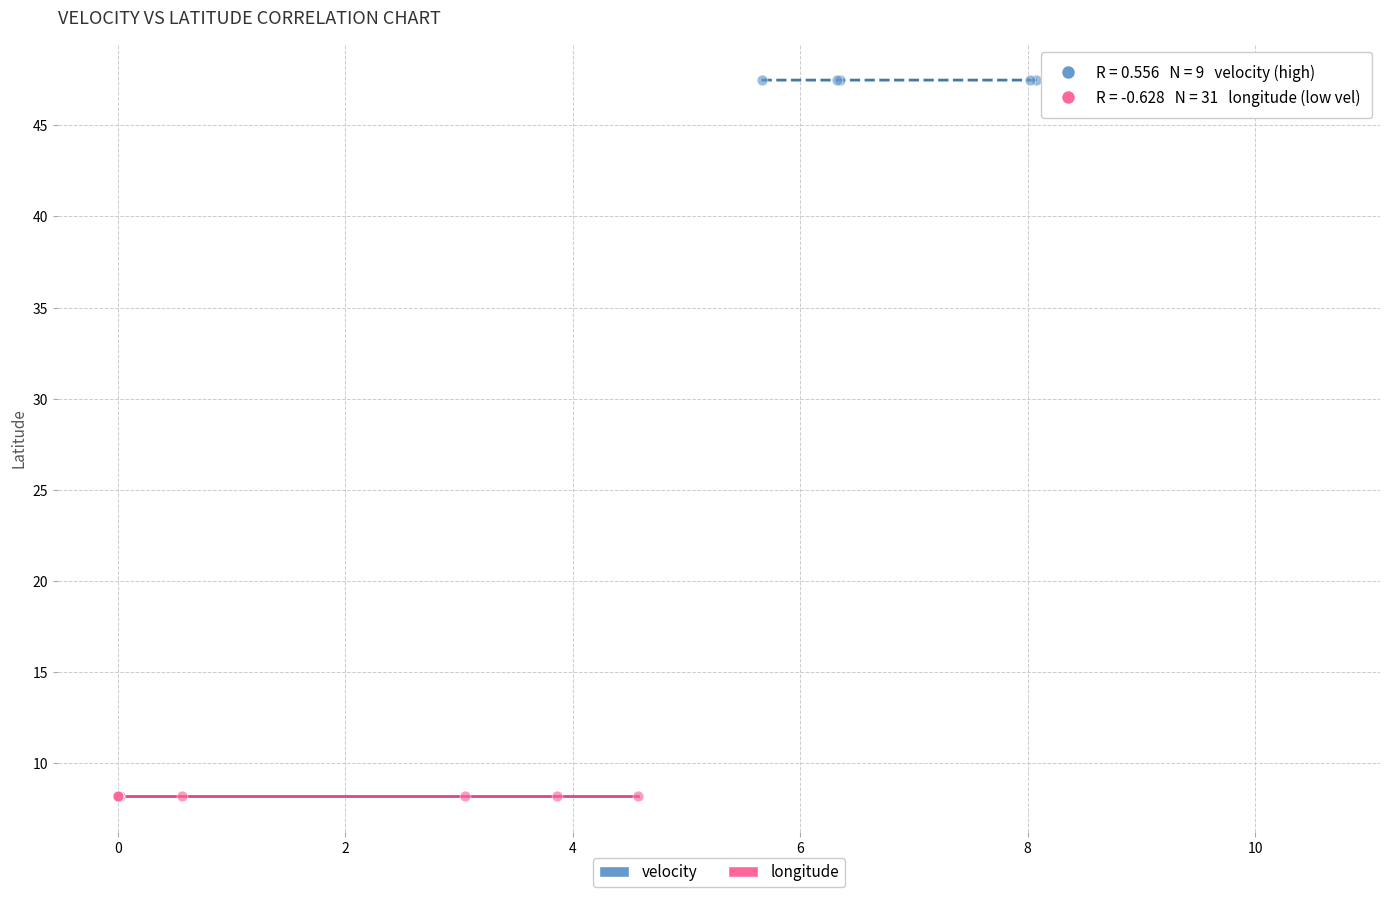

Which series contains the lowest Y value?

longitude